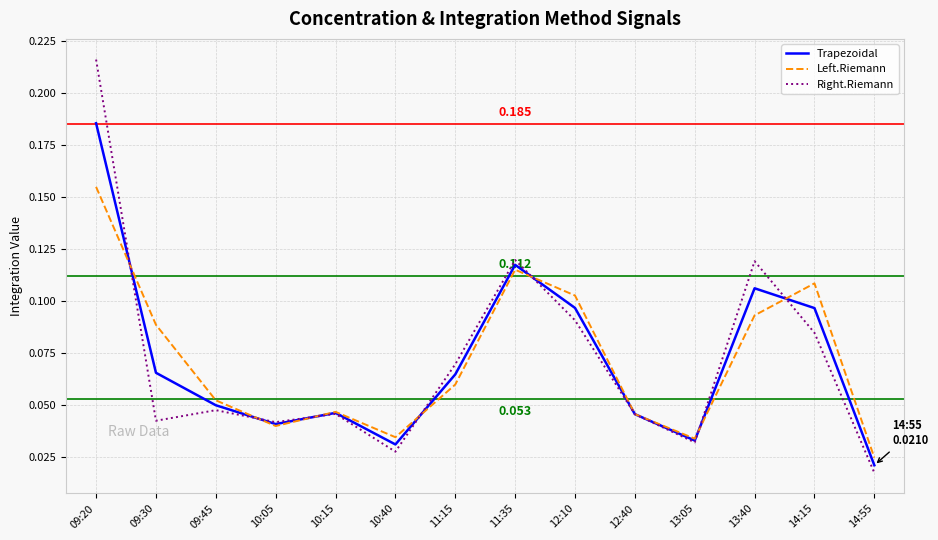

Which series has the widest spread of values?

Right.Riemann